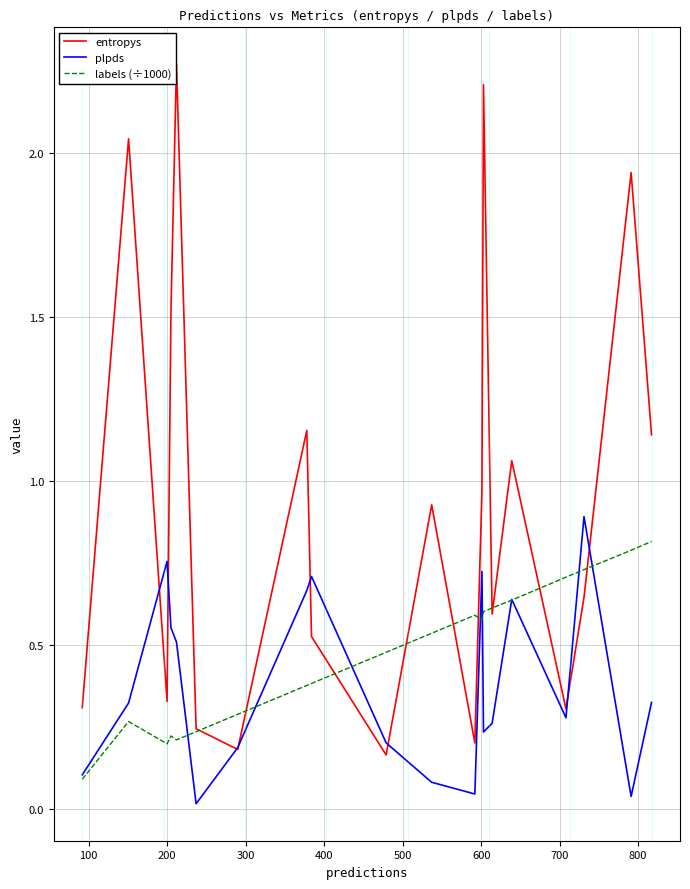

True or false: plpds has more than 1 points higher than both neighbors.

True